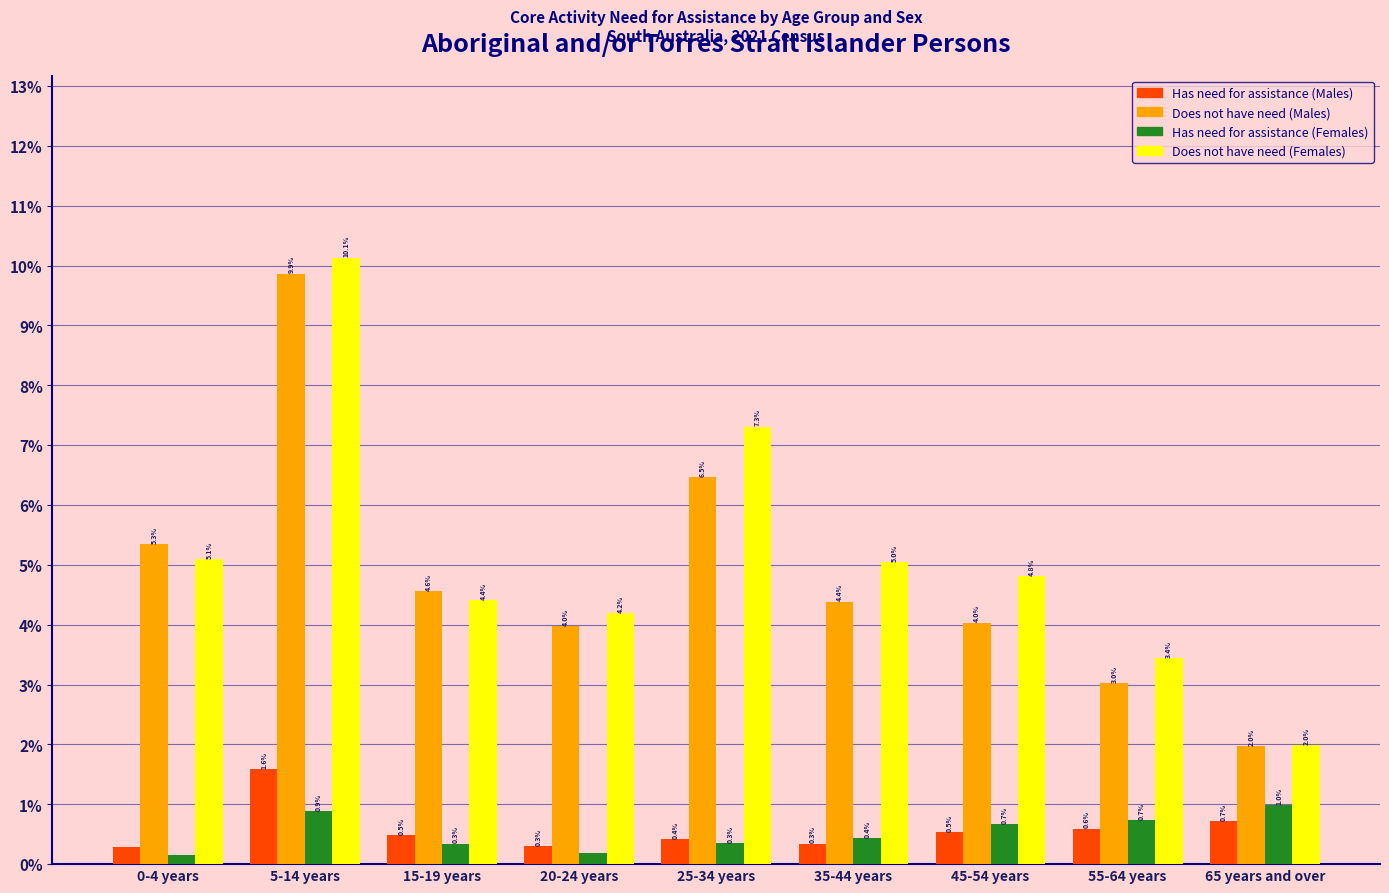

List the series in order of their peak value, highest first.

Does not have need (Females), Does not have need (Males), Has need for assistance (Males), Has need for assistance (Females)